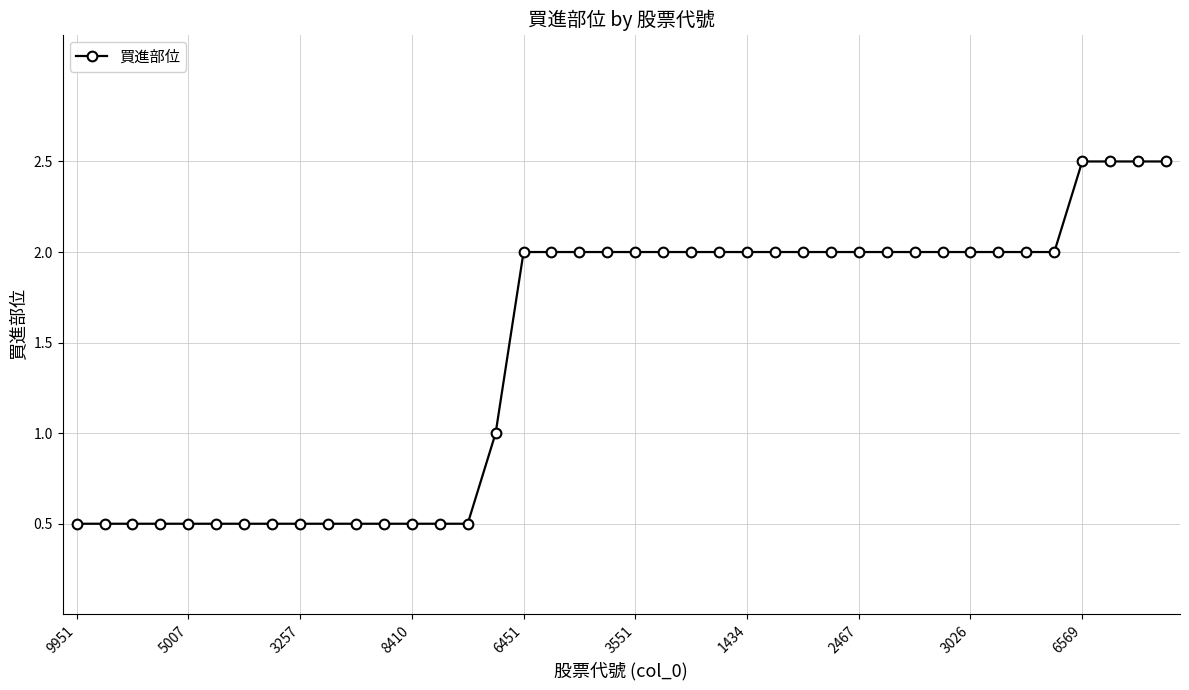

What is the greatest value displayed?

2.5